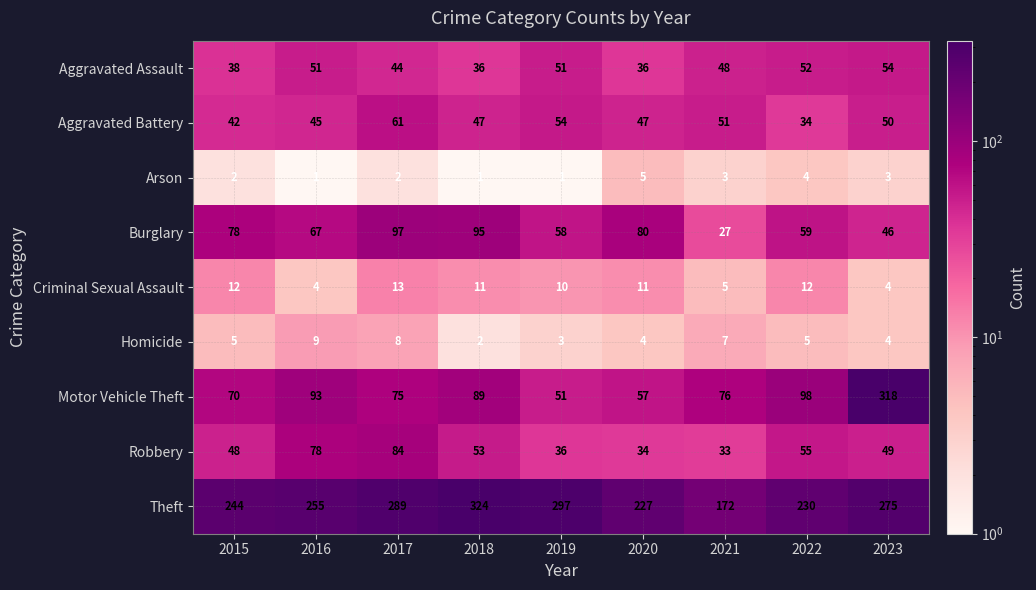

What is the difference between the second highest and minimum values in the Burglary series?

68